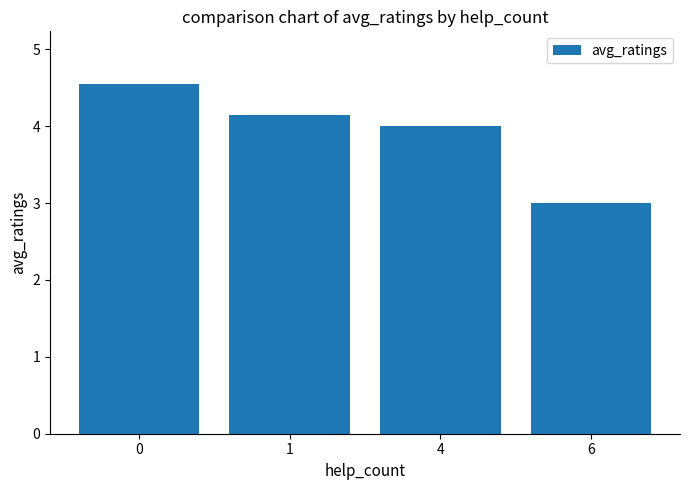

What is the difference between the values at 6 and 1?

1.1